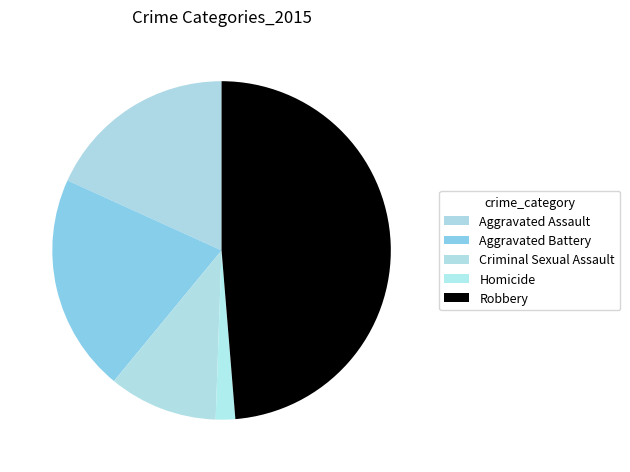

Does Criminal Sexual Assault account for over 50% of the chart?

No